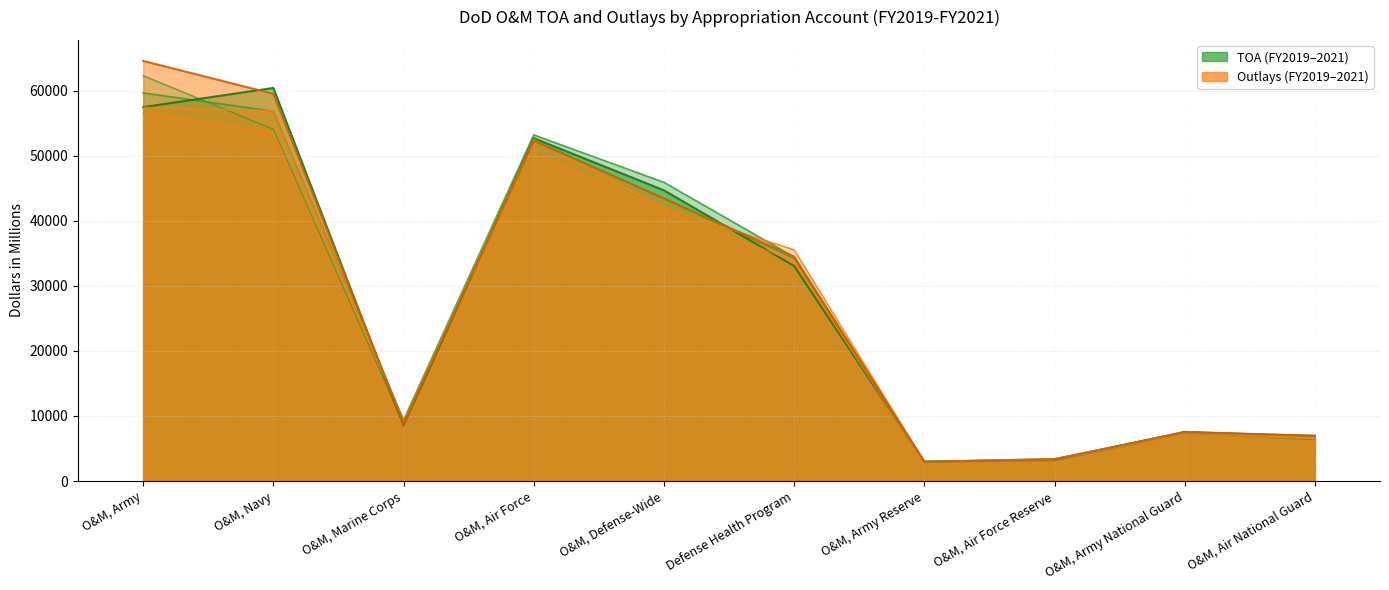

Between O&M, Air National Guard and O&M, Army, which is larger?

O&M, Army